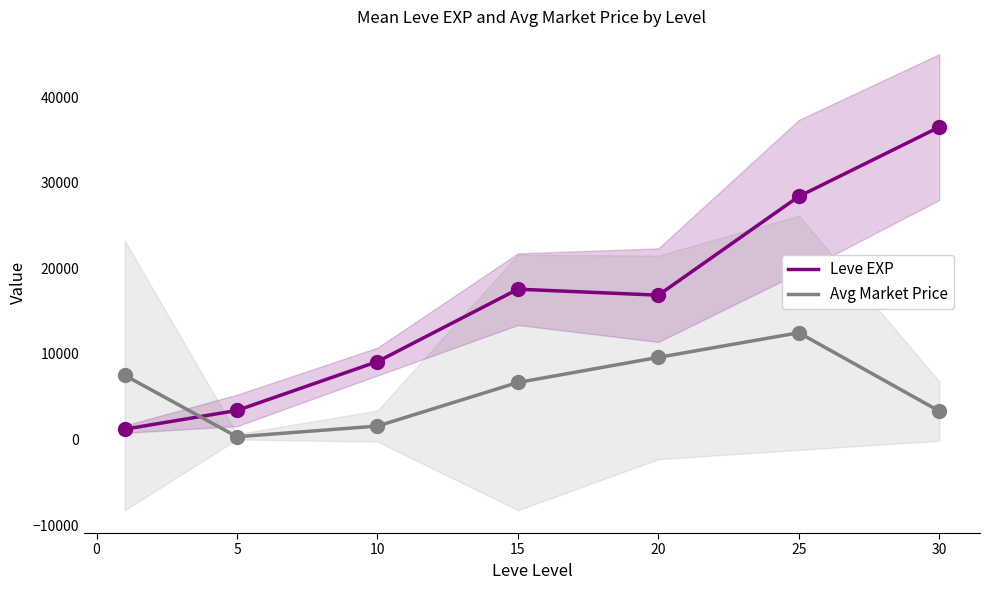

What are all the series names shown in the legend?

Leve EXP, Avg Market Price